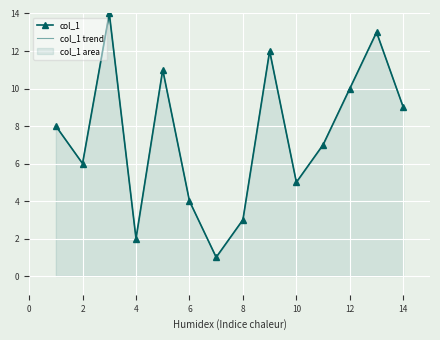

Is it true that col_1 equals 5 at 8?

False